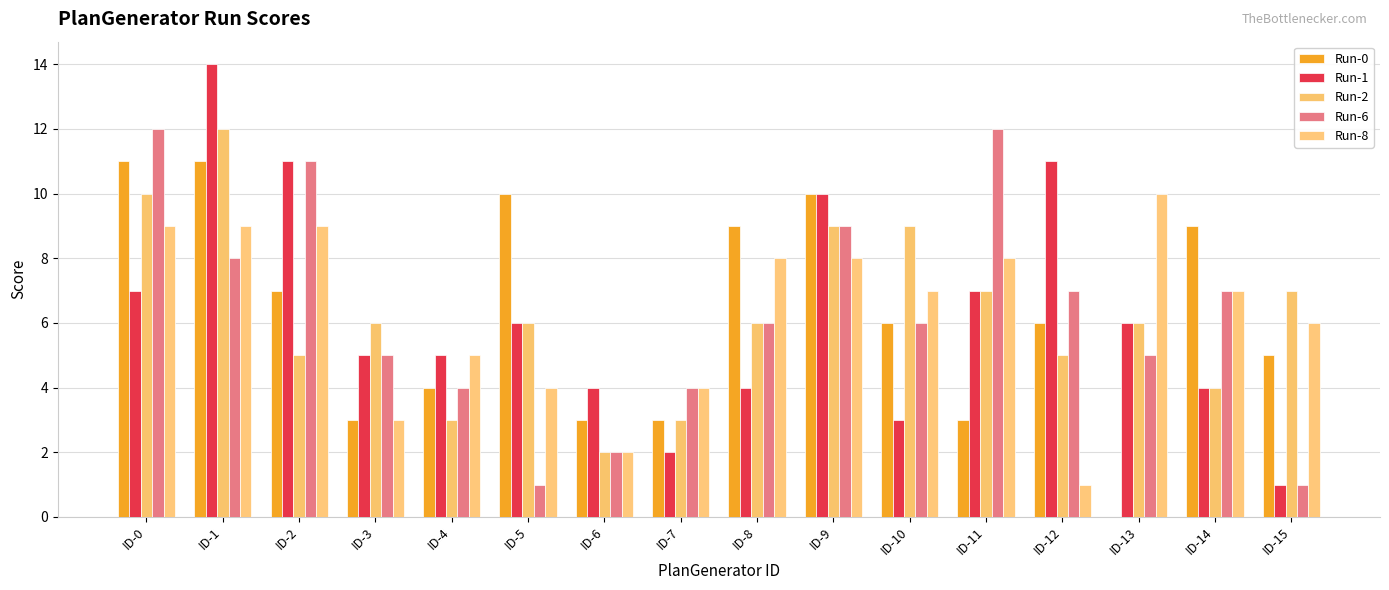

How many distinct data groups are displayed?

5